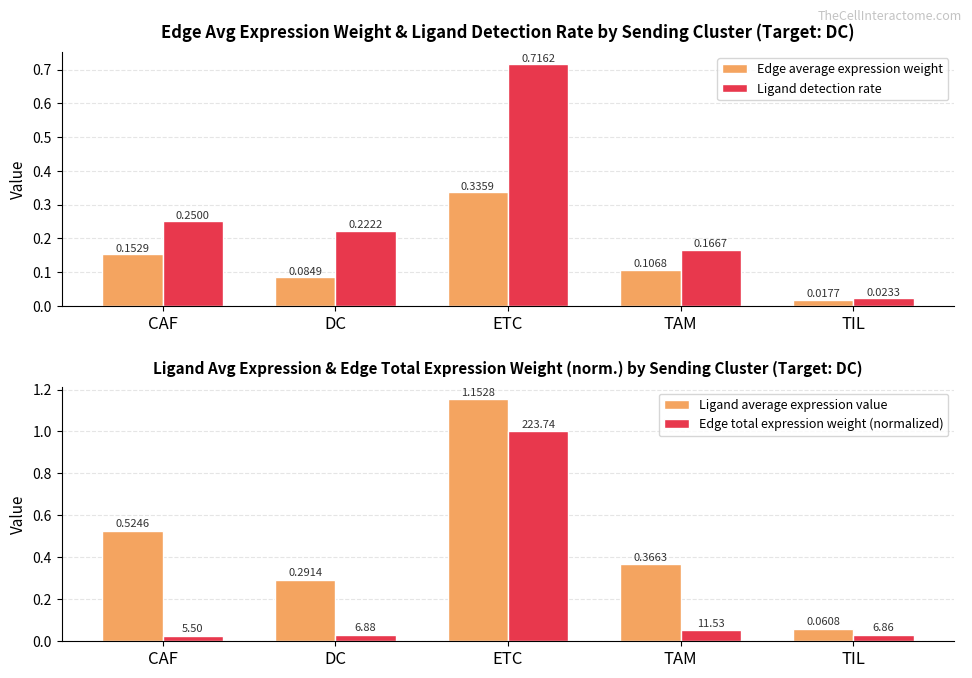

What is the difference between the Edge total expression weight (normalized) values at ETC and DC?

1.0